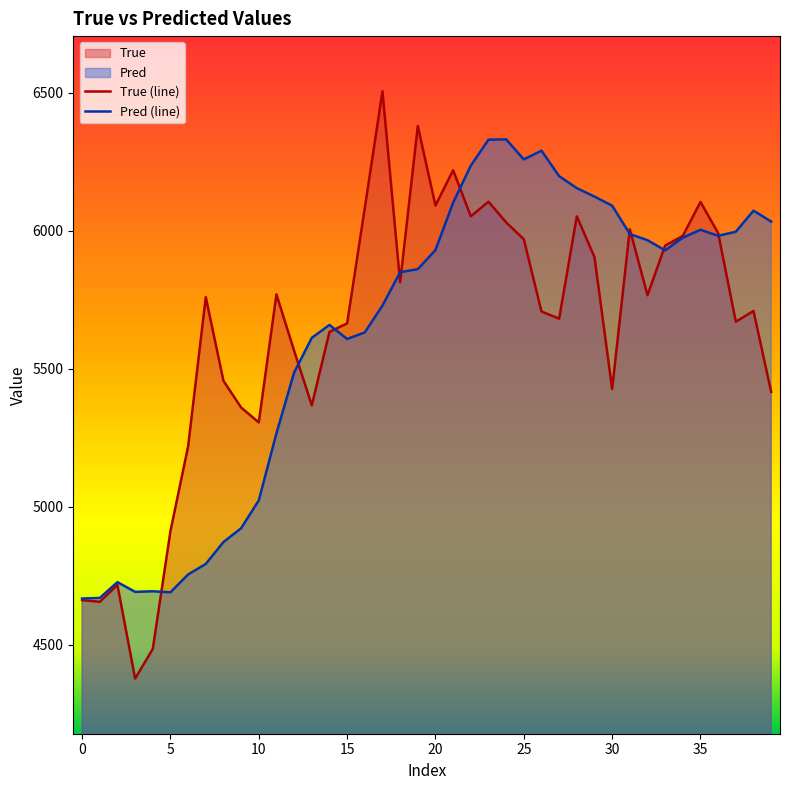

Which series ends up on top after the final intersection of True and Pred?

Pred